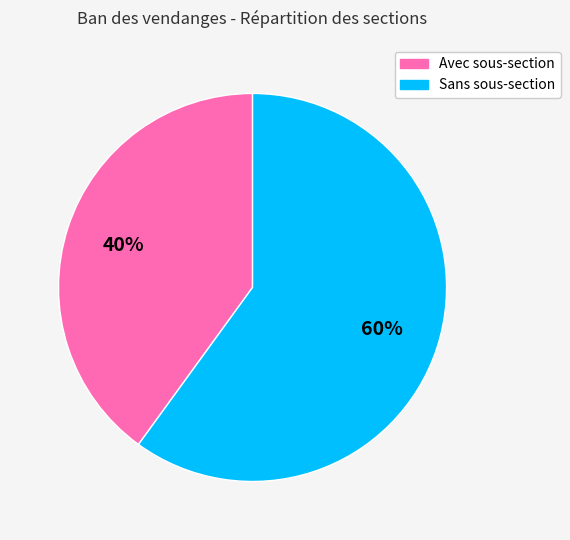

Rank the categories by value from highest to lowest.

Sans sous-section, Avec sous-section